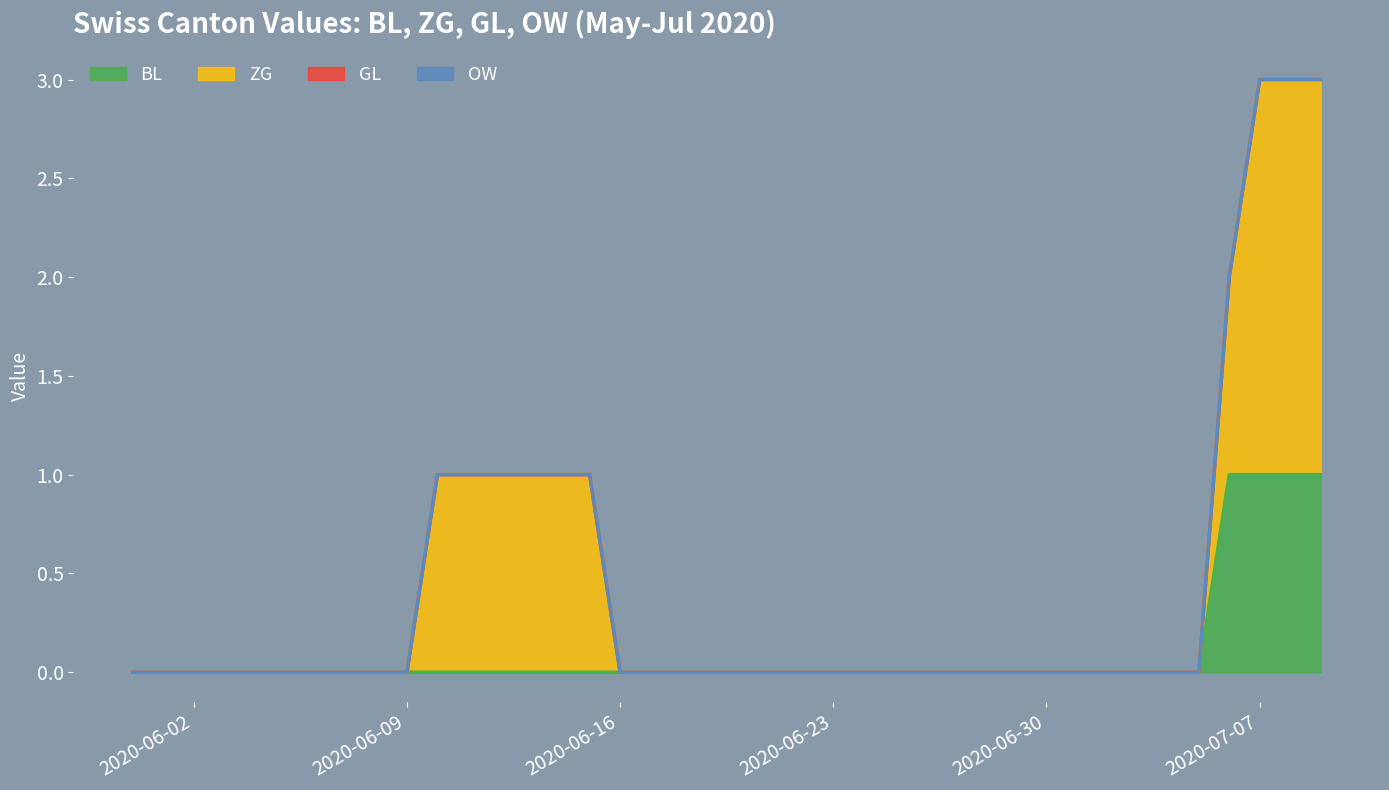

Rank the series at 2020-07-06 from lowest to highest value.

GL, OW, BL, ZG